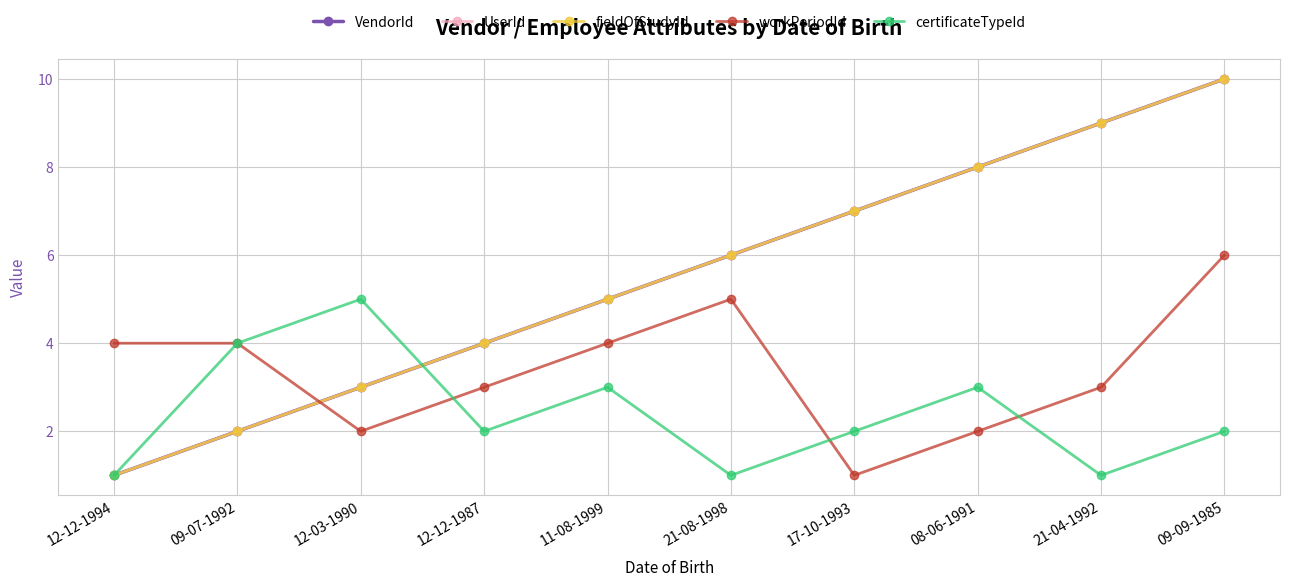

What is the sum of all UserId values?

55